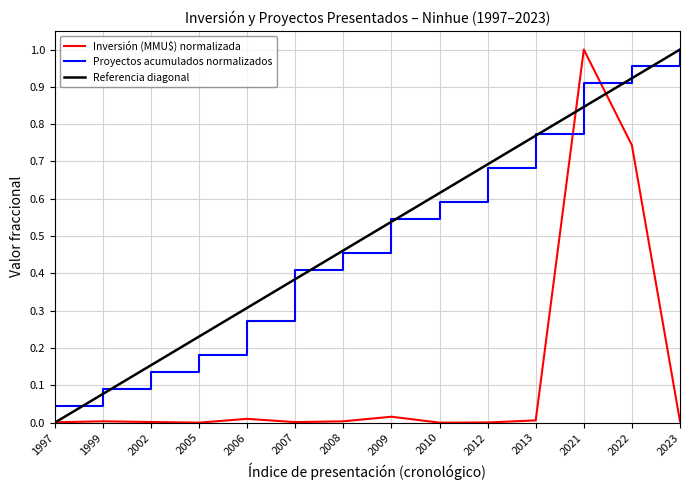

Is it true that Inversión (MMU$) normalizada equals 0.0 at 2002?

True